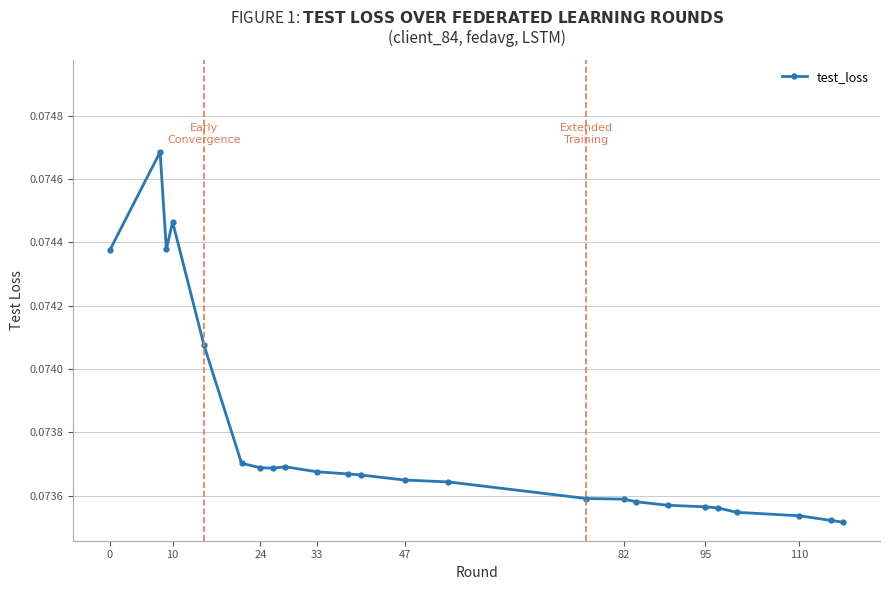

What is the sum of all values?

1.8